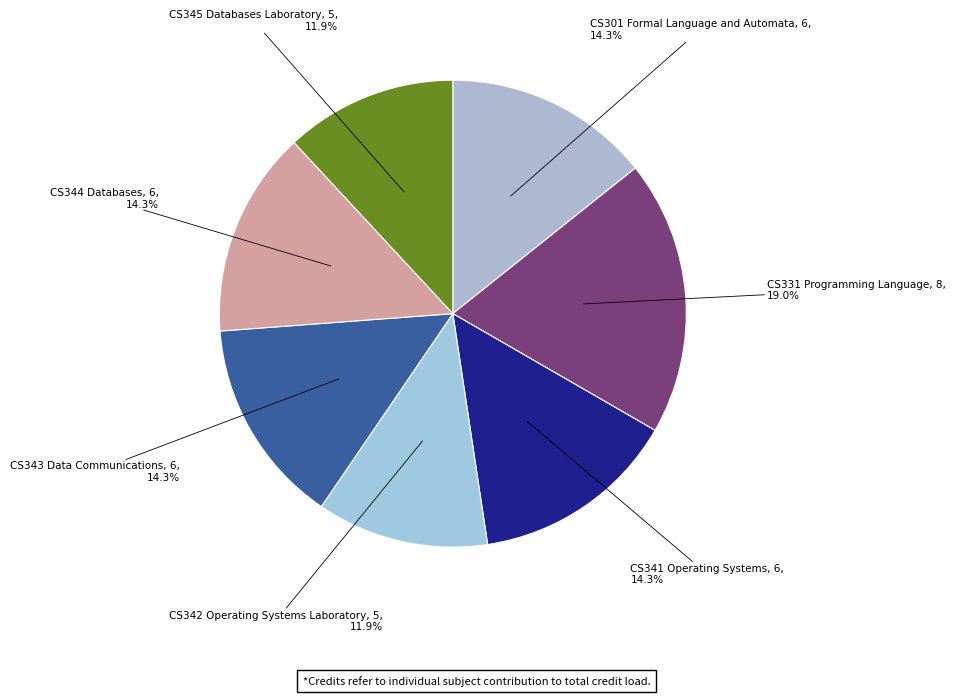

Is CS345 Databases Laboratory the majority of the pie?

No